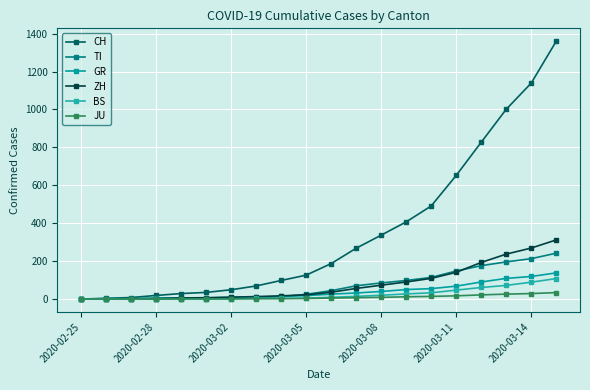

True or false: CH and JU intersect in this chart.

False